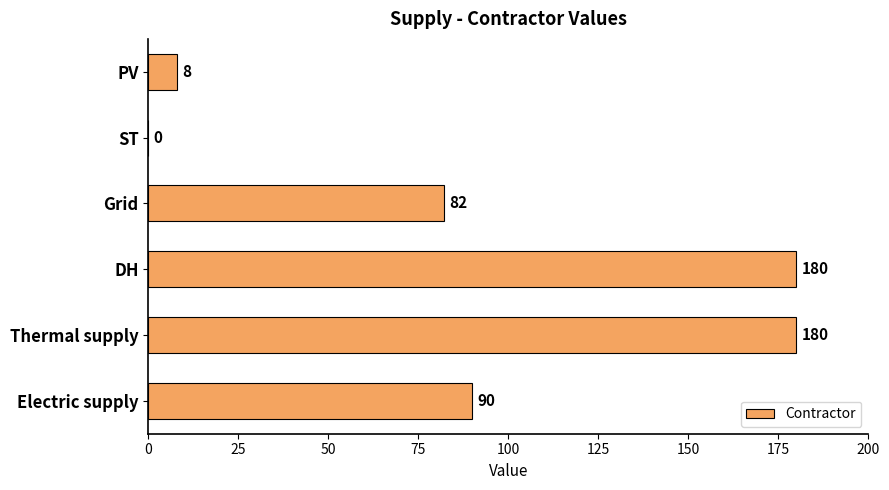

True or false: the data shows 180 at Thermal supply.

True